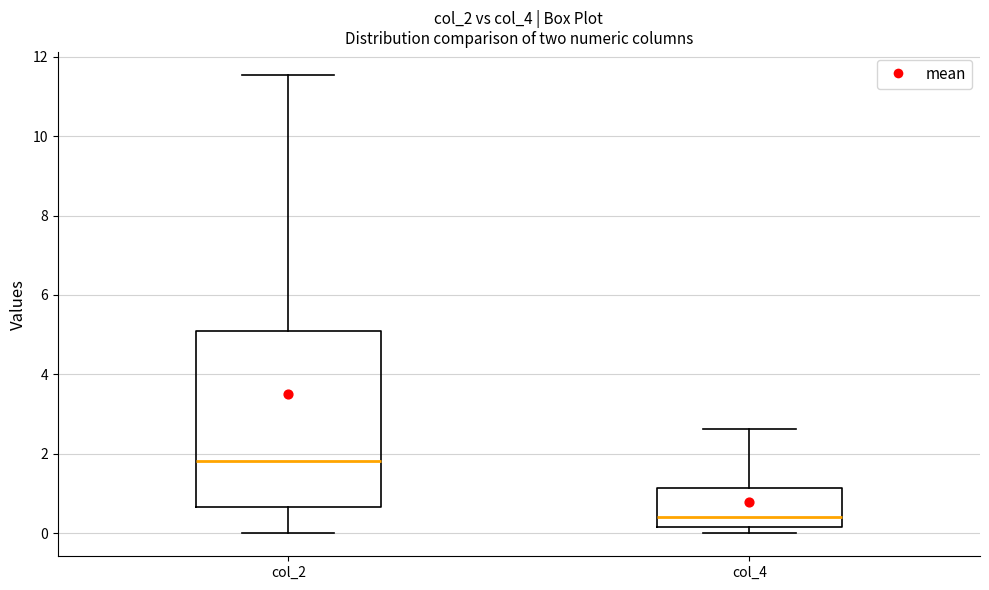

Which box's median line is the highest?

col_2